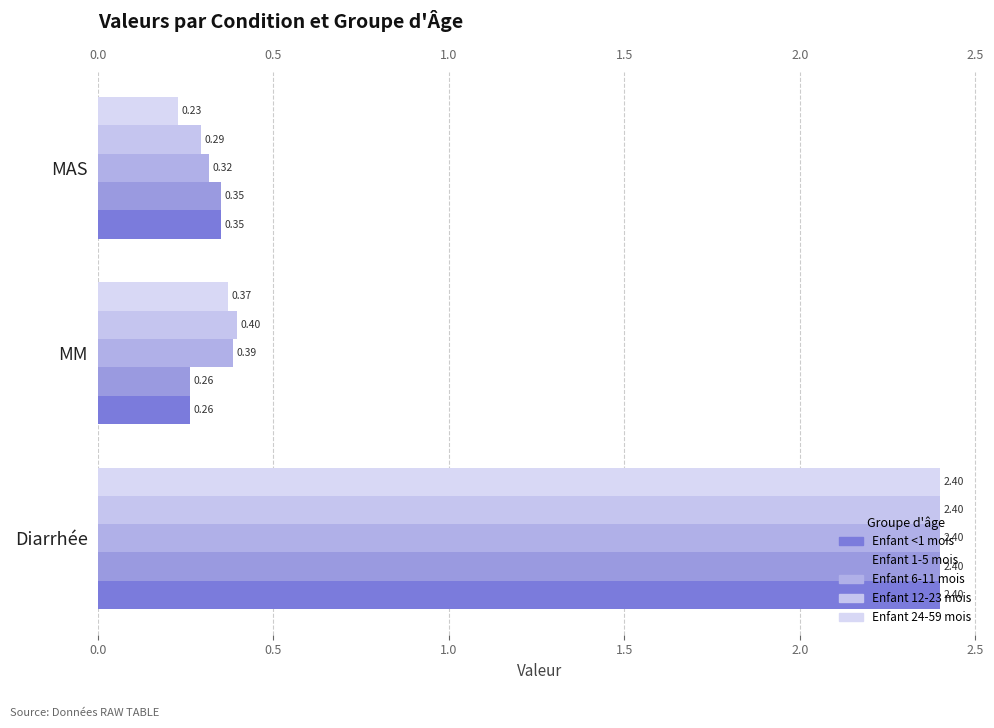

Which series has the widest spread of values?

Enfant 24-59 mois